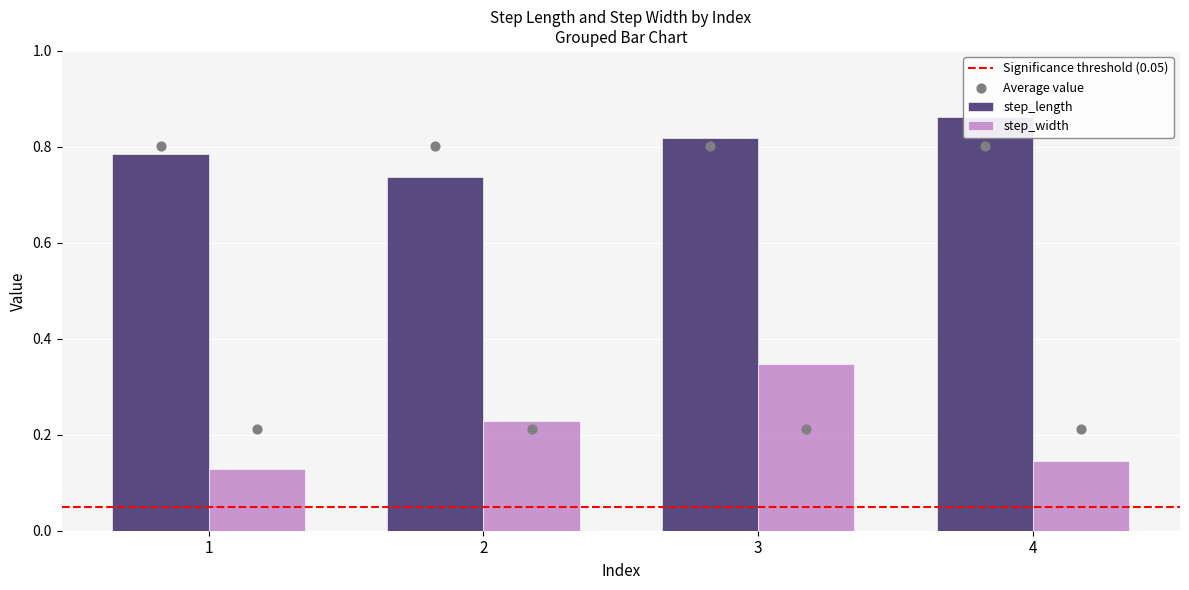

Which series has the largest Y range (max minus min)?

step_width